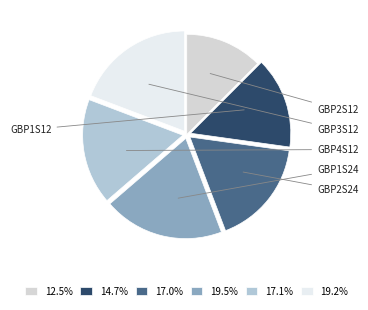

What percentage is NOT represented by GBP2S24?

80.8%